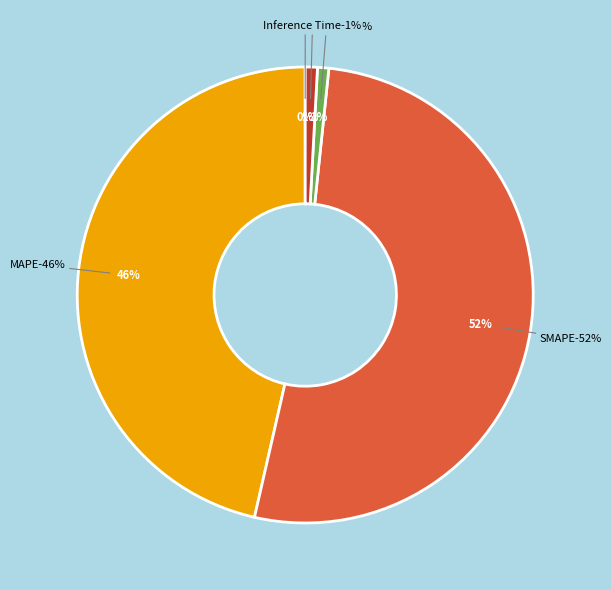

Does any single category account for the majority?

Yes